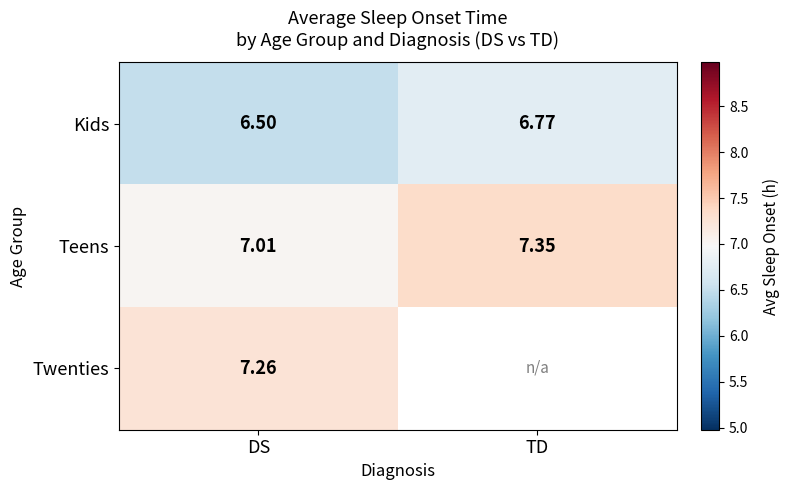

Count the Kids values in the range 6 to 7.

2